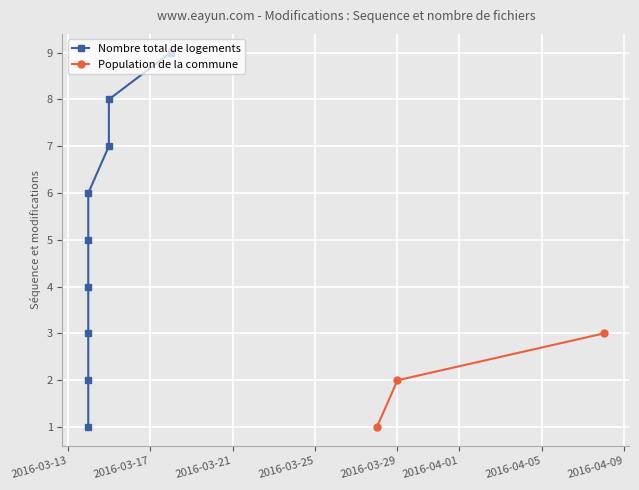

The chart shows a value of 14 at 2016-04-09. True or false?

False